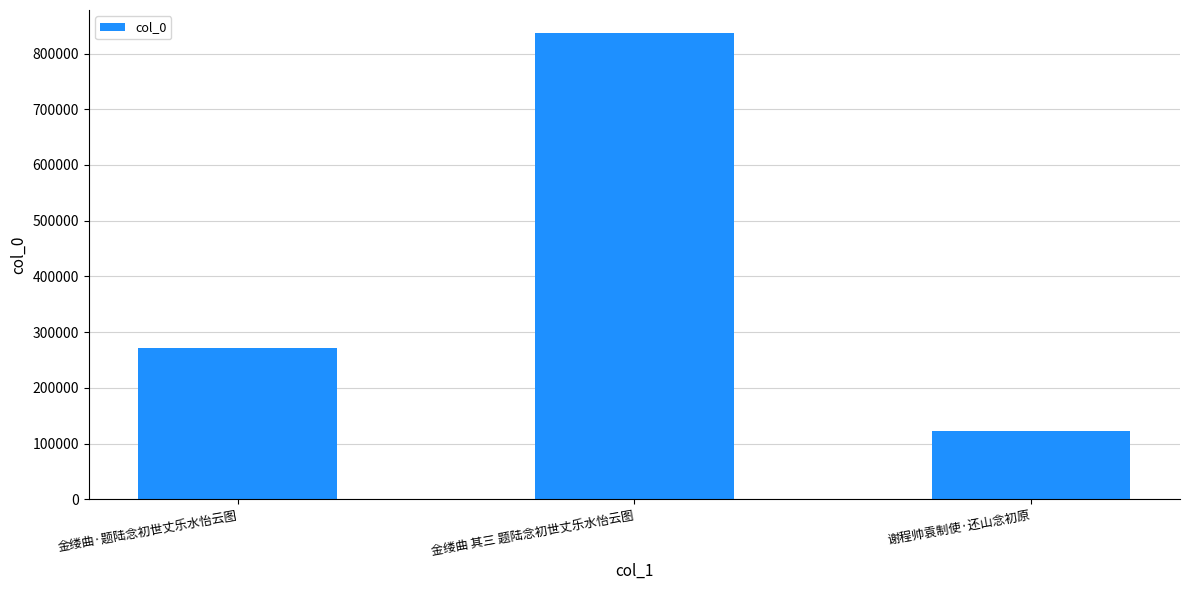

Reading left to right, transcribe all the data shown in this chart.

金缕曲·题陆念初世丈乐水怡云图=271812	金缕曲 其三 题陆念初世丈乐水怡云图=836380	谢程帅袁制使·还山念初原=121772